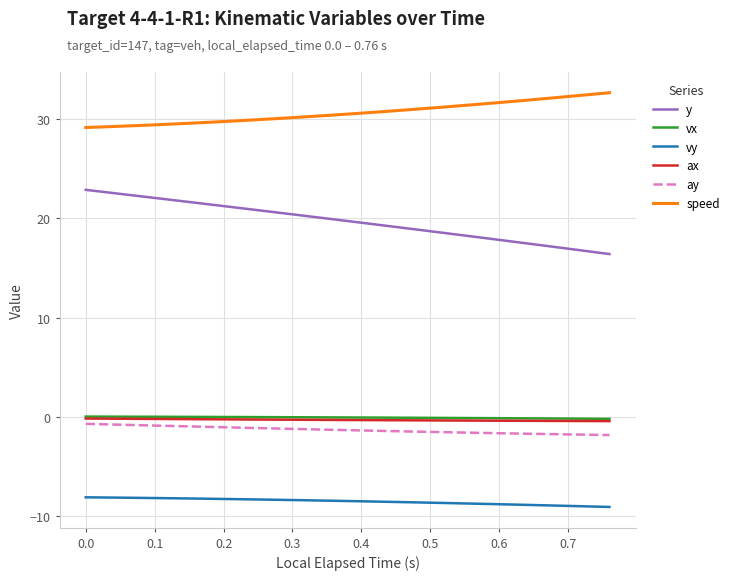

True or false: y and ay intersect in this chart.

False